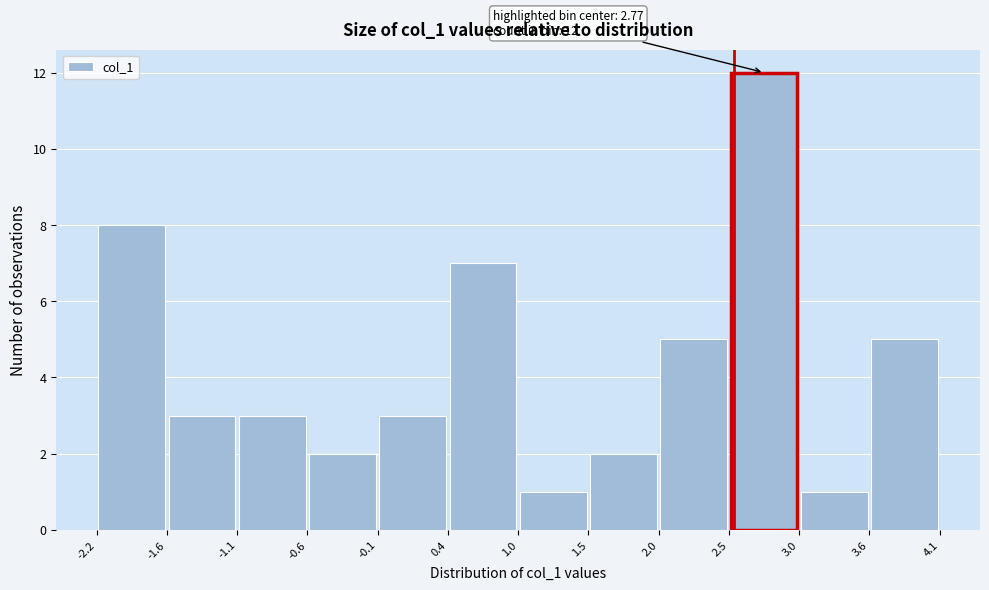

Over which range of the x-axis is the bar tallest?

2.5 to 3.0